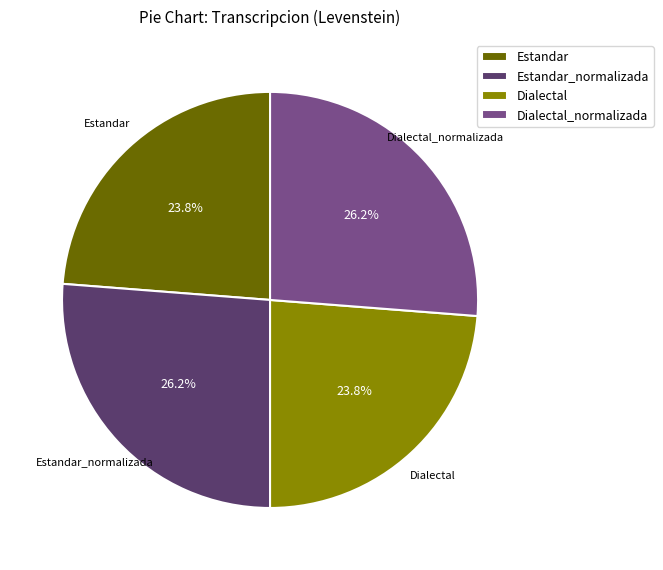

Is there a majority slice in this chart?

No